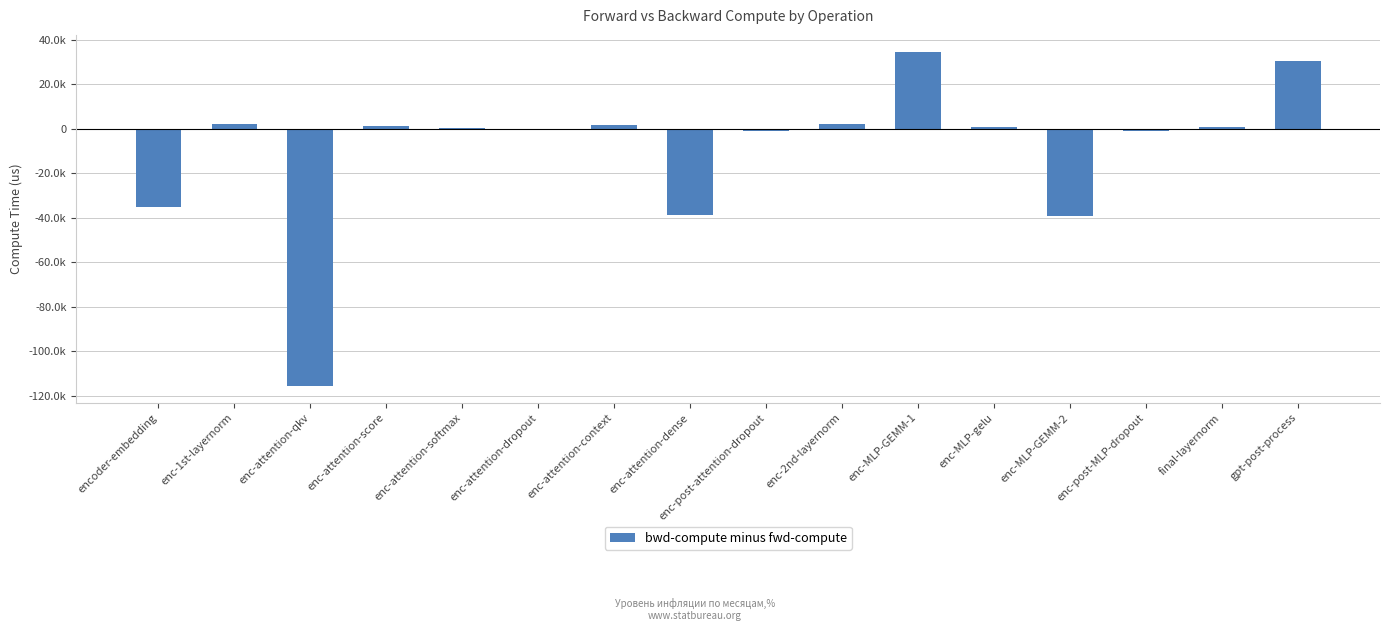

How many values are above zero?

9